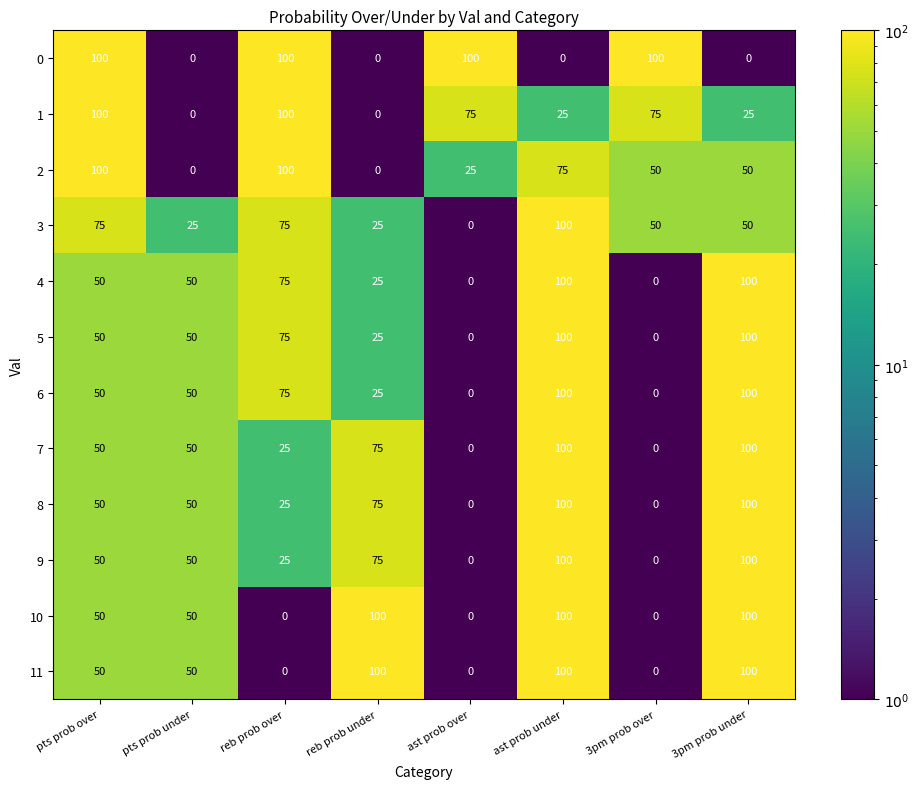

The value of 0 at 3pm prob under is -68. True or false?

False